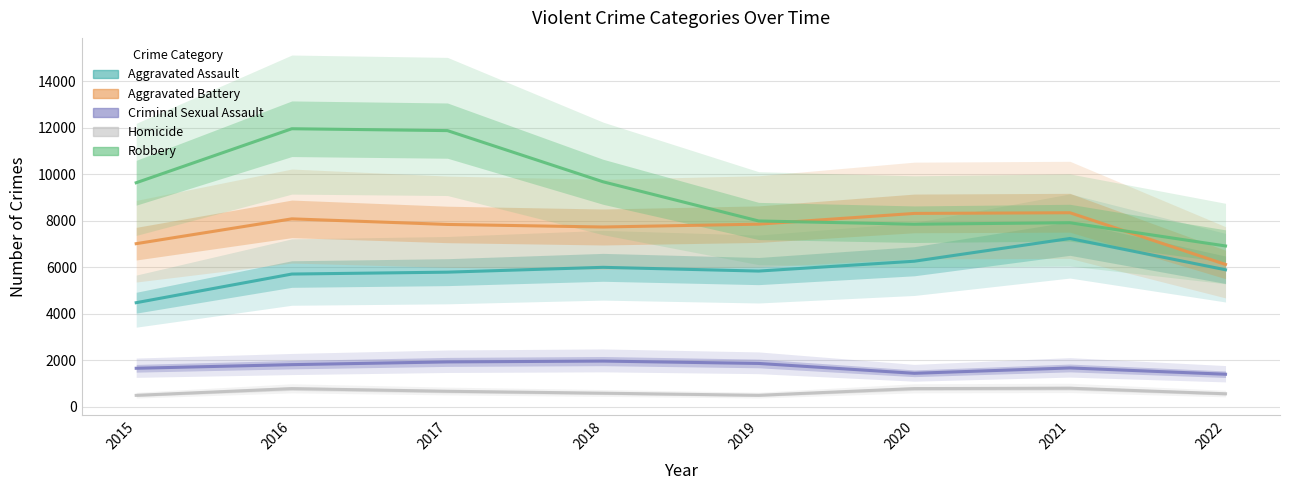

At 2016, list the series in order from largest to smallest.

Robbery, Aggravated Battery, Aggravated Assault, Criminal Sexual Assault, Homicide